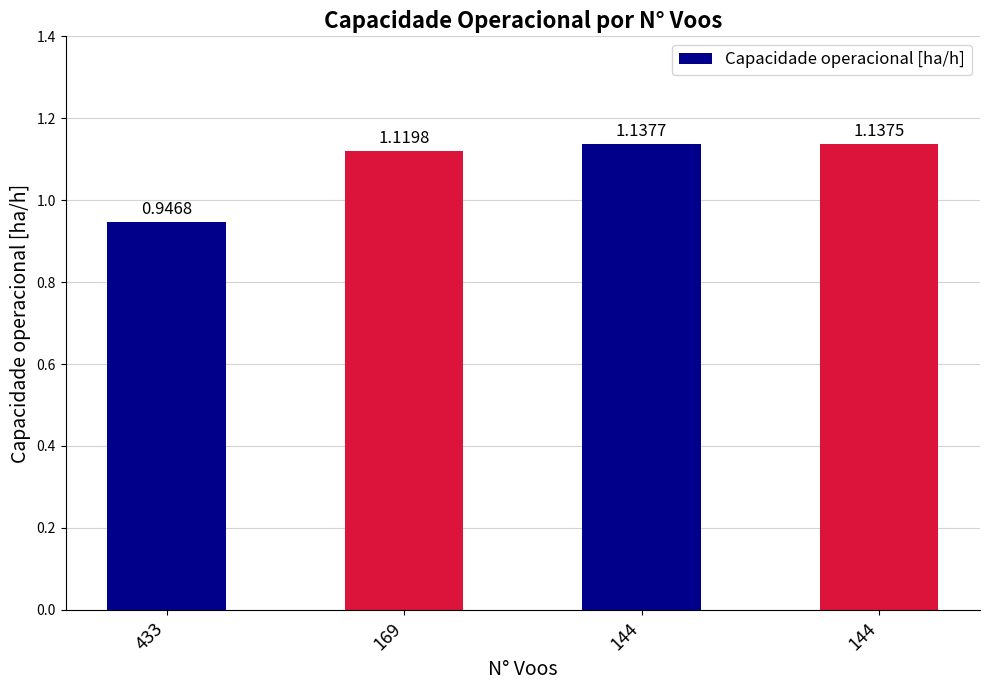

List the labels in order of value, smallest first.

433, 169, 144, 144